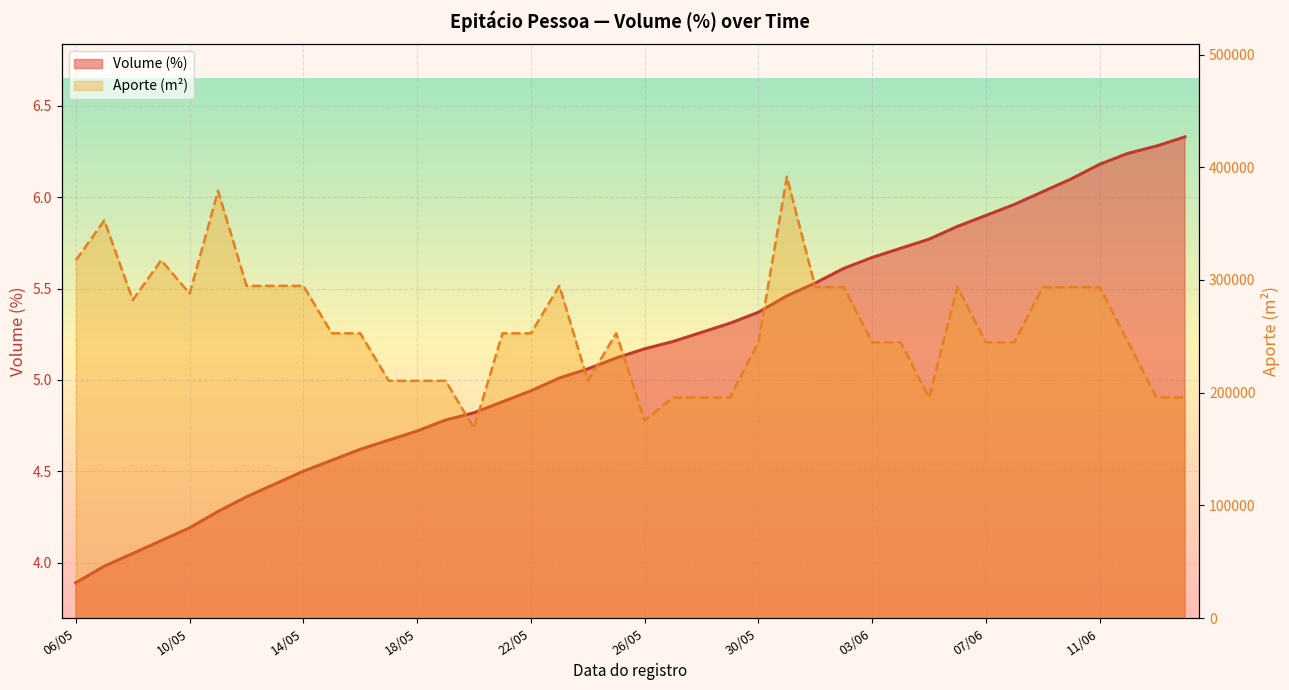

At which category does the chart reach its peak across all series?

14/06